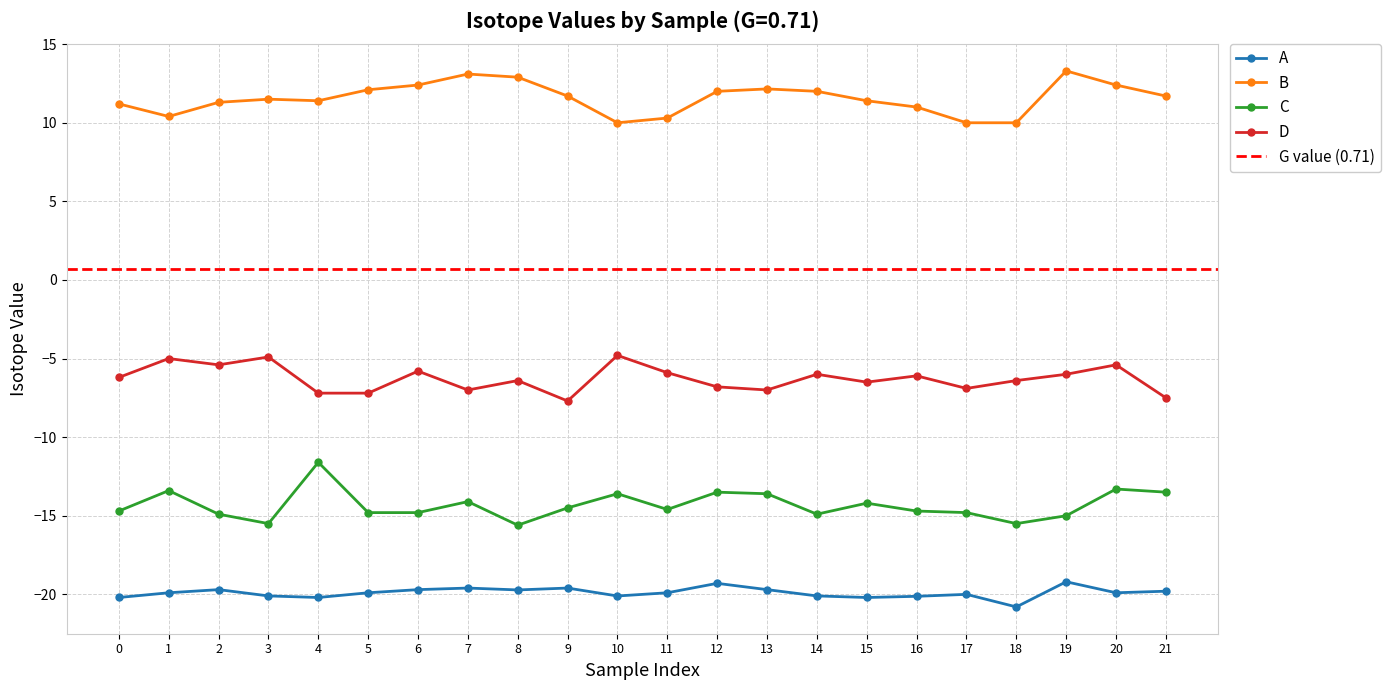

What are all the series names shown in the legend?

A, B, C, D